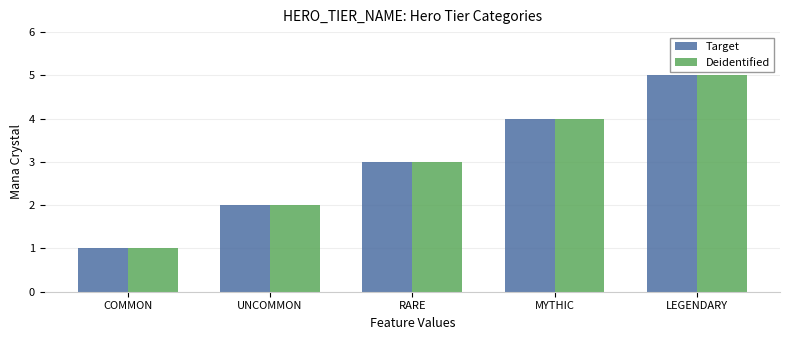

Reading left to right, list all the values displayed in this chart.

Target: 1	2	3	4	5
Deidentified: 1	2	3	4	5